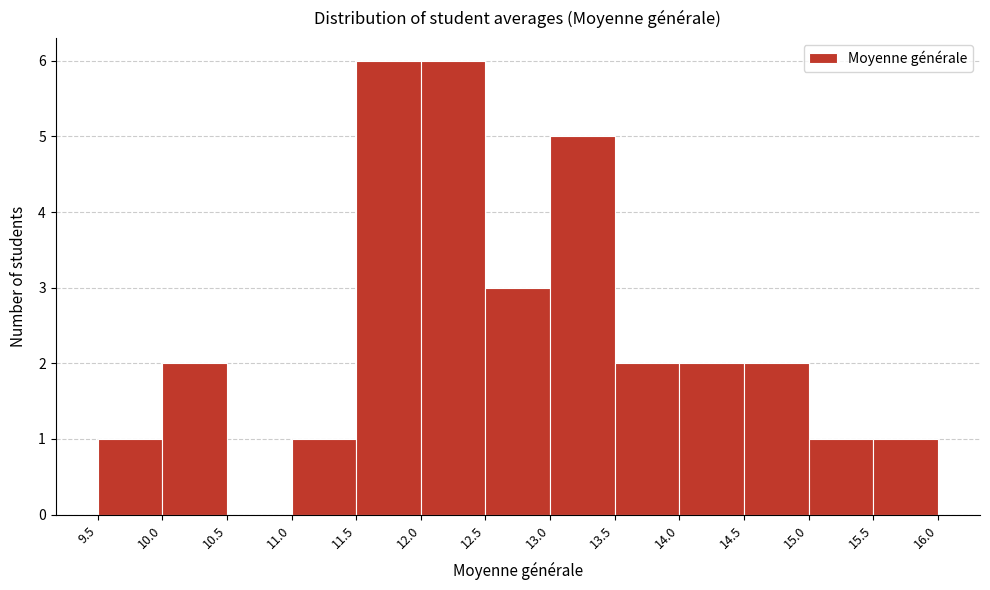

How tall is the bar that spans 11.0 to 11.5 on the x-axis? The values are not printed on the chart, so give them approximately, as read against the axis.

1